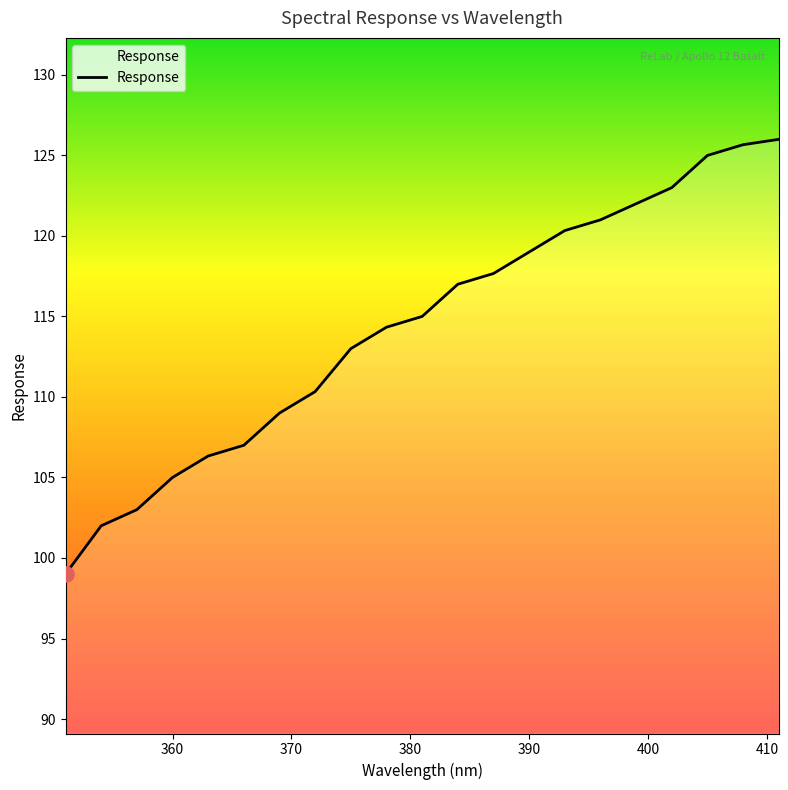

What is the difference between the maximum and minimum values?

27.0